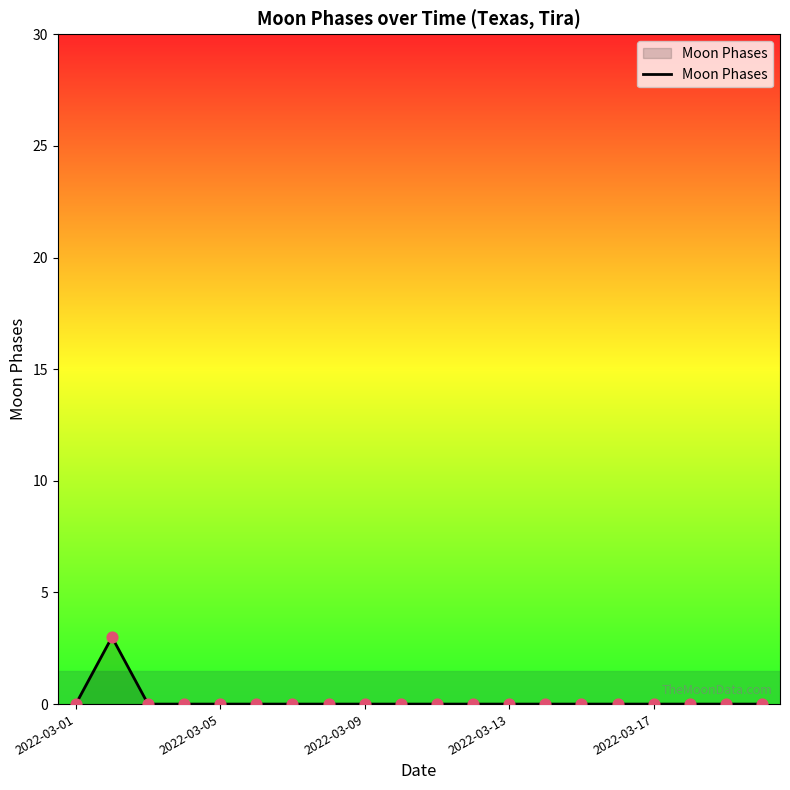

What is the greatest value displayed?

3